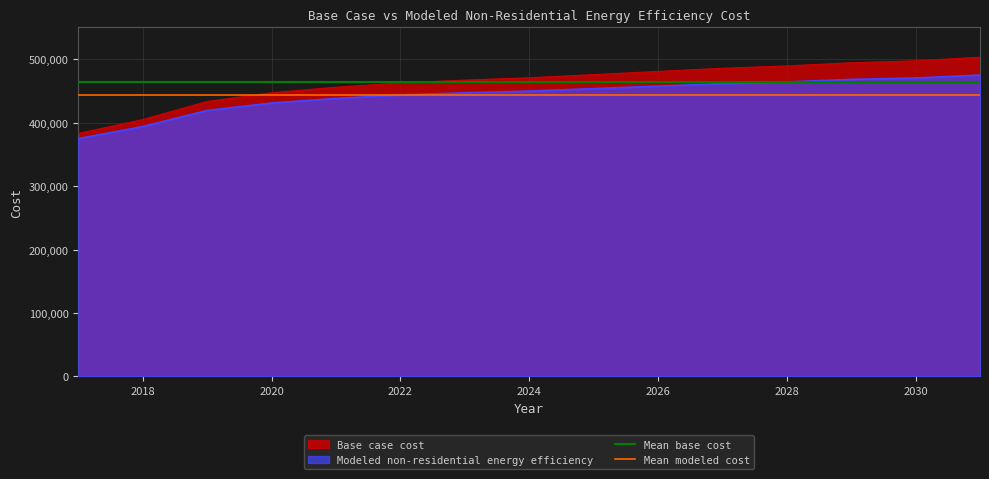

What is the maximum value for Modeled non-residential energy efficiency?

474866.3